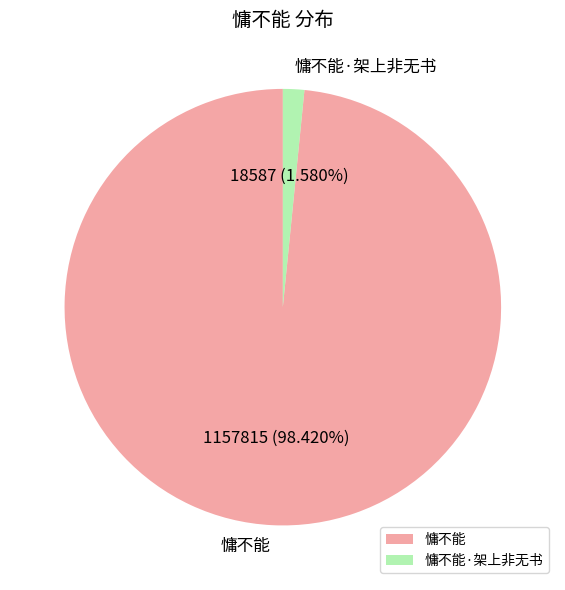

What percentage do 慵不能 and 慵不能·架上非无书 together represent?

100.0%